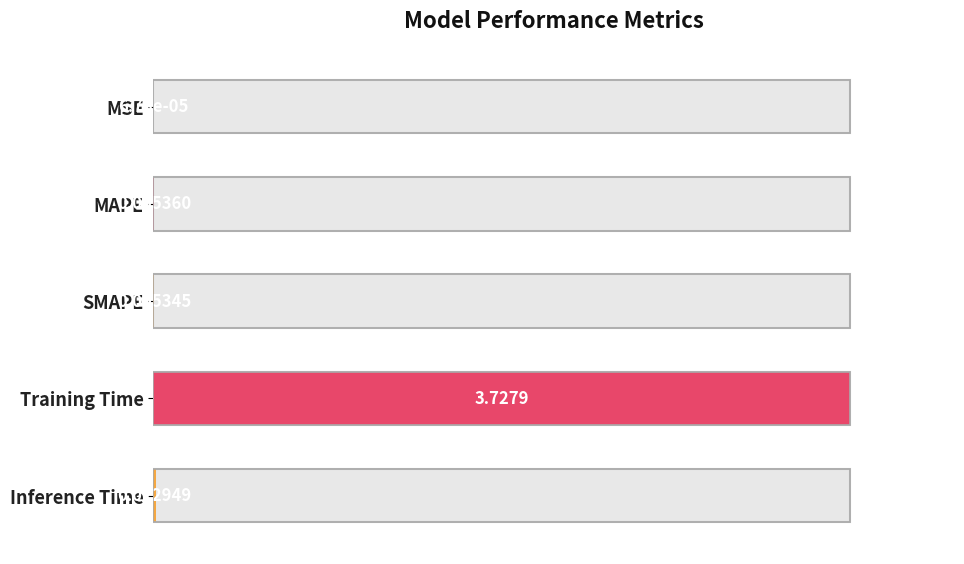

Which category has the highest value across all series?

Training Time